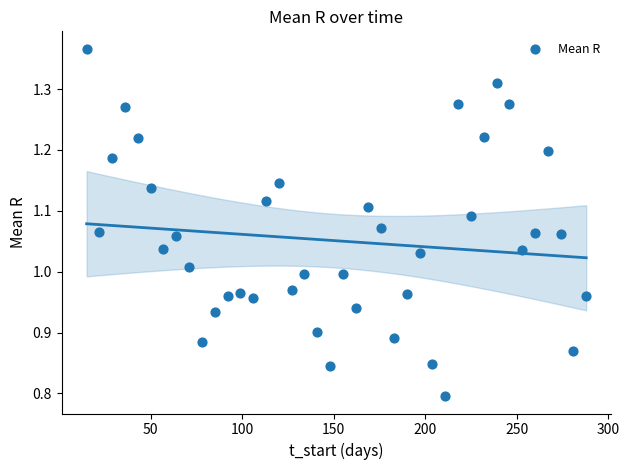

What is the range of X values (max minus min)?

273.0